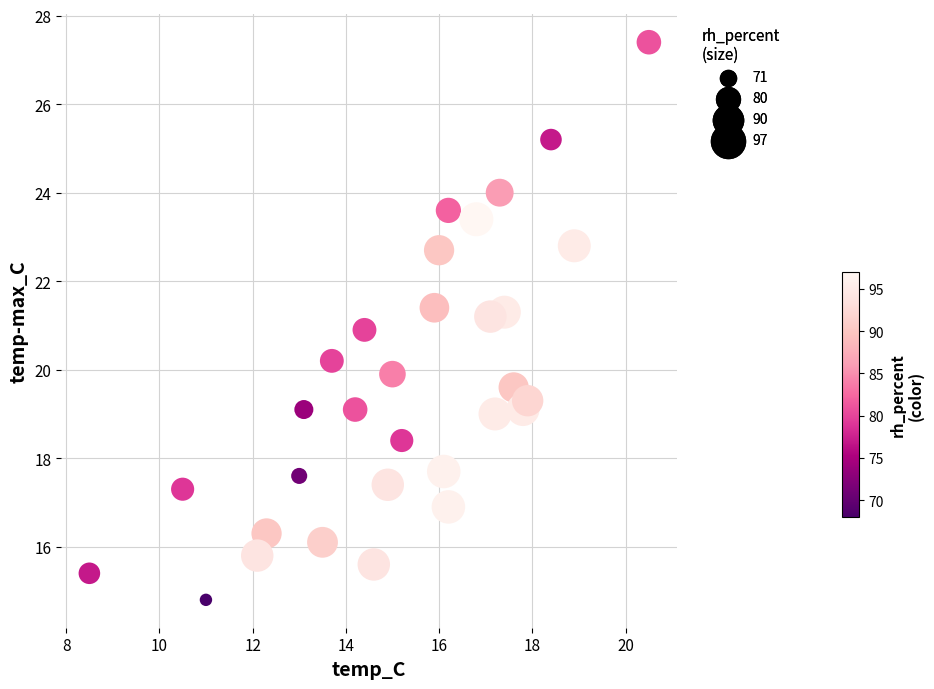

What is the range of X values (max minus min)?

12.0